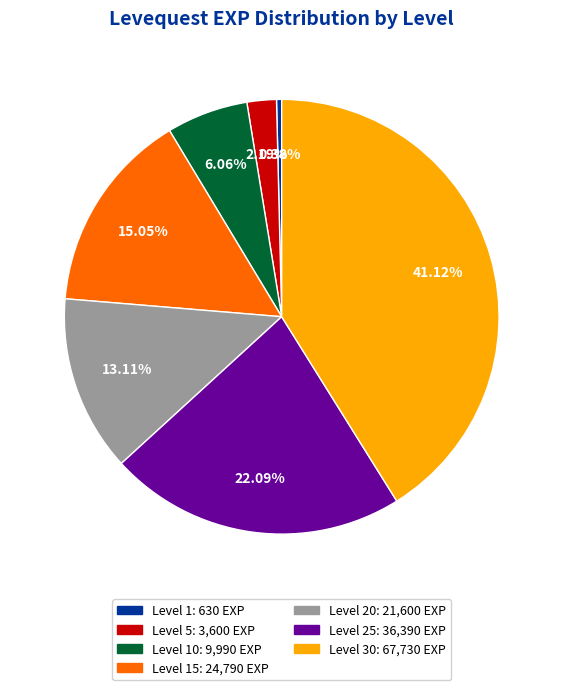

How many slices are in this pie chart?

7